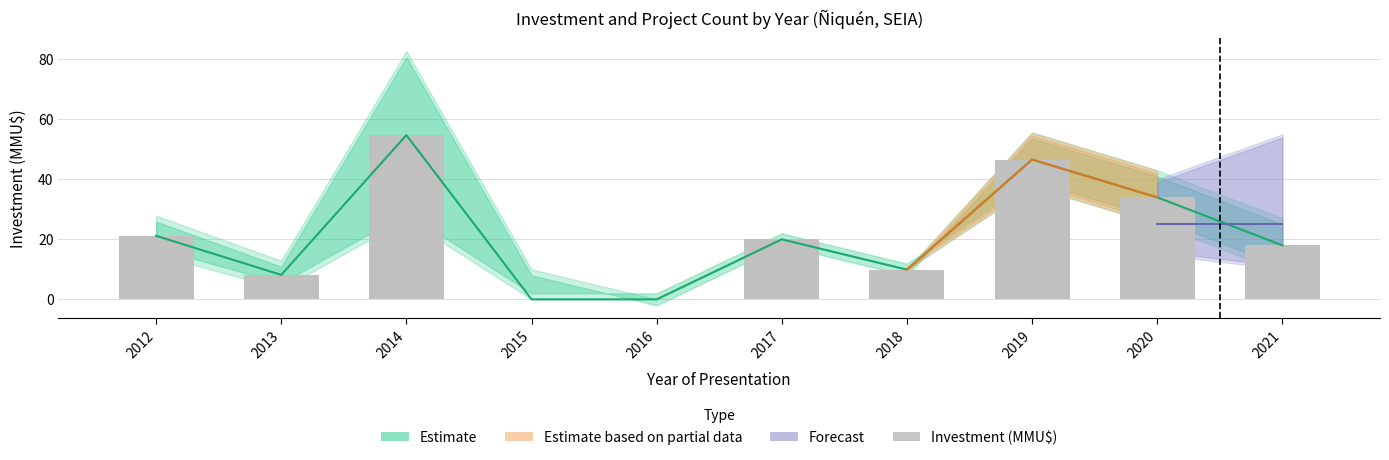

Approximately how many times larger is the value at 2019 compared to 2013?

5.7